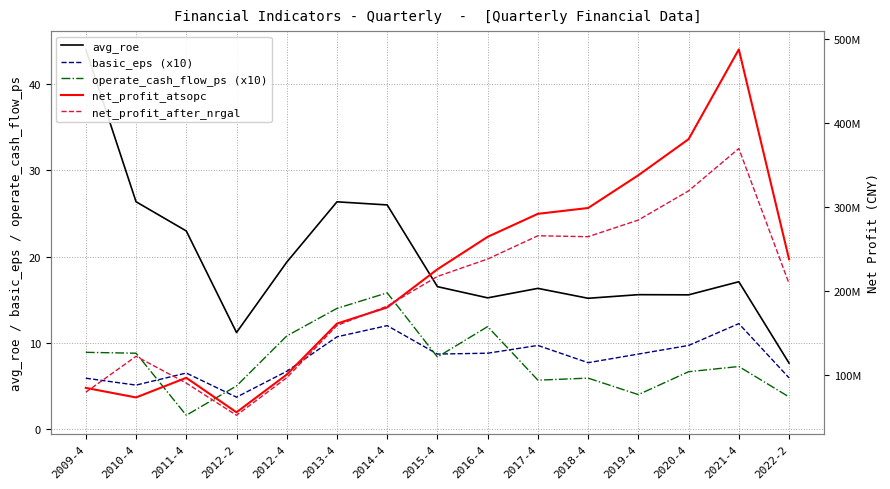

Reading left to right, extract all data points from this chart.

avg_roe: 44.0	26.4	23.0	11.2	19.4	26.4	26.0	16.5	15.2	16.3	15.2	15.6	15.6	17.1	7.7
basic_eps (x10): 5.9	5.1	6.5	3.7	6.7	10.7	12.0	8.7	8.8	9.7	7.7	8.7	9.7	12.2	5.9
operate_cash_flow_ps (x10): 8.9	8.8	1.6	5.0	10.8	14.0	15.8	8.4	11.9	5.7	5.9	4.0	6.7	7.3	3.7
net_profit_atsopc: 84761120.7	73370247.8	96751019.8	55700773.1	100575707.6	161214644.9	180445058.0	225802284.1	264403834.1	291774090.0	298691766.7	337650523.0	380580551.5	487328815.7	237733567.8
net_profit_after_nrgal: 79585070.3	122291552.4	90427919.8	52170773.1	96815285.8	158974254.1	181993202.8	217281855.1	238020004.3	265679007.8	264564276.6	284364250.6	319098066.4	369445310.3	208824460.6